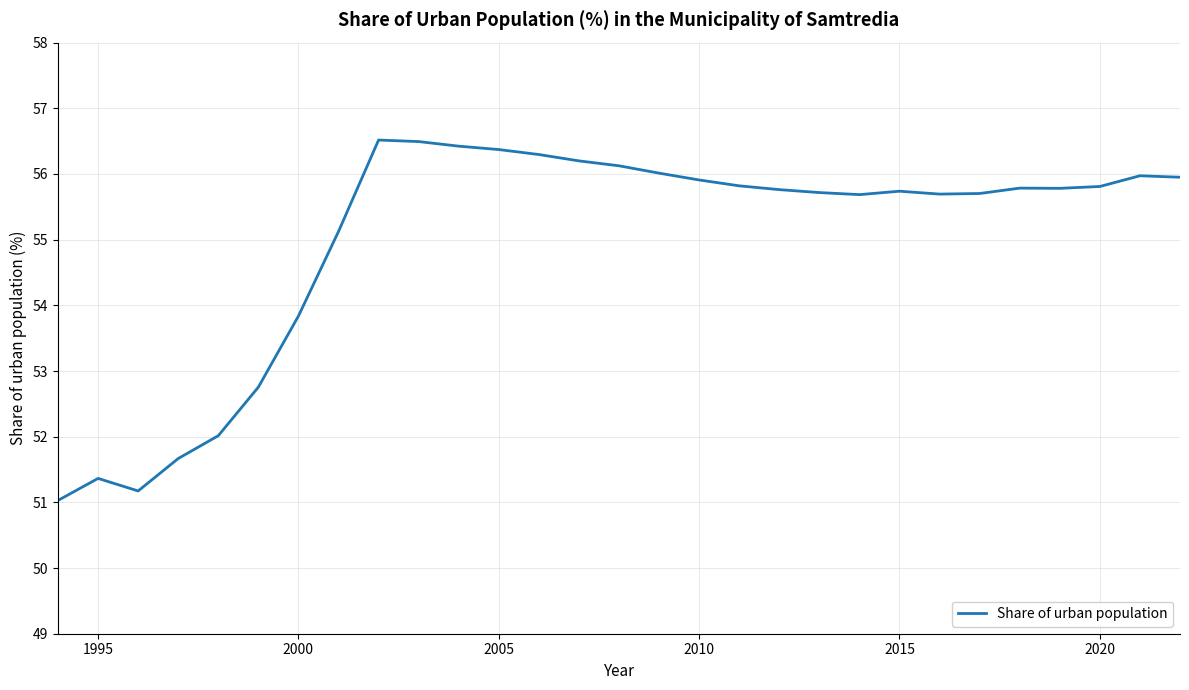

What is the smallest value displayed?

51.0